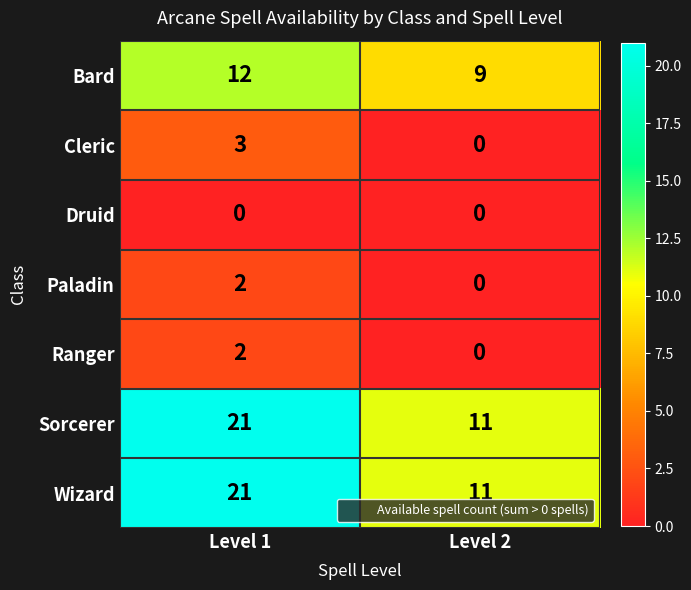

At which category is the sum across all series the highest?

Level 1